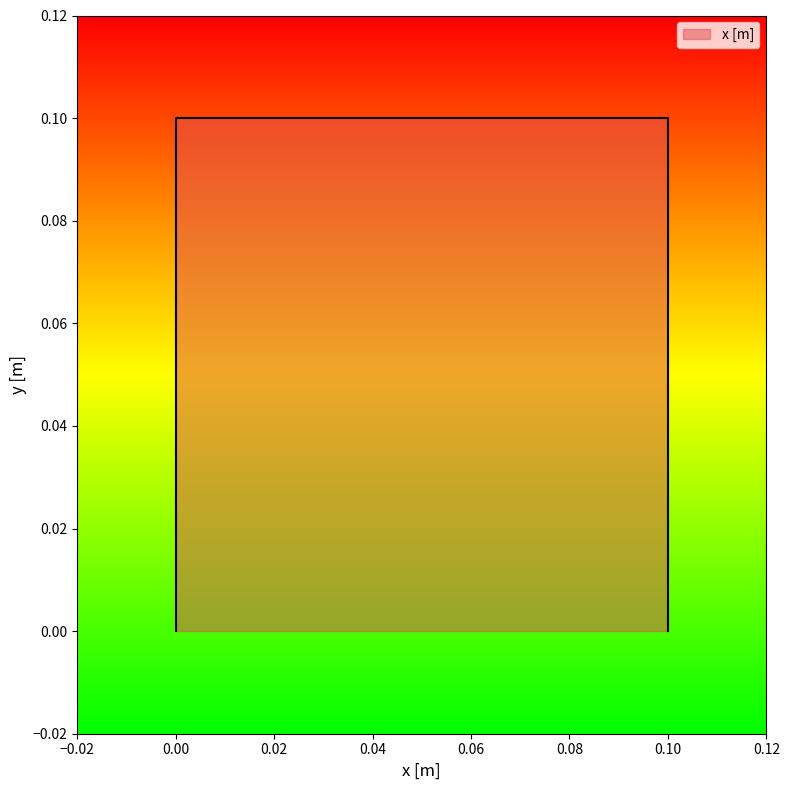

What is the change in value from 0.0 to 0.1?

+0.1